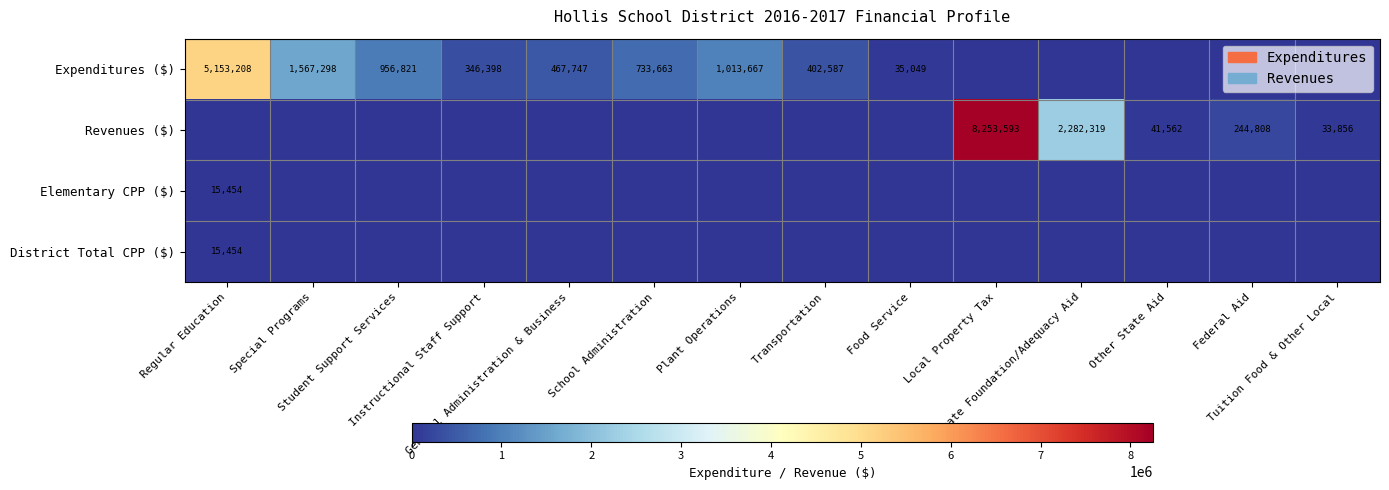

Rank the series by their maximum value, from highest to lowest.

Revenues ($), Expenditures ($), Elementary CPP ($), District Total CPP ($)